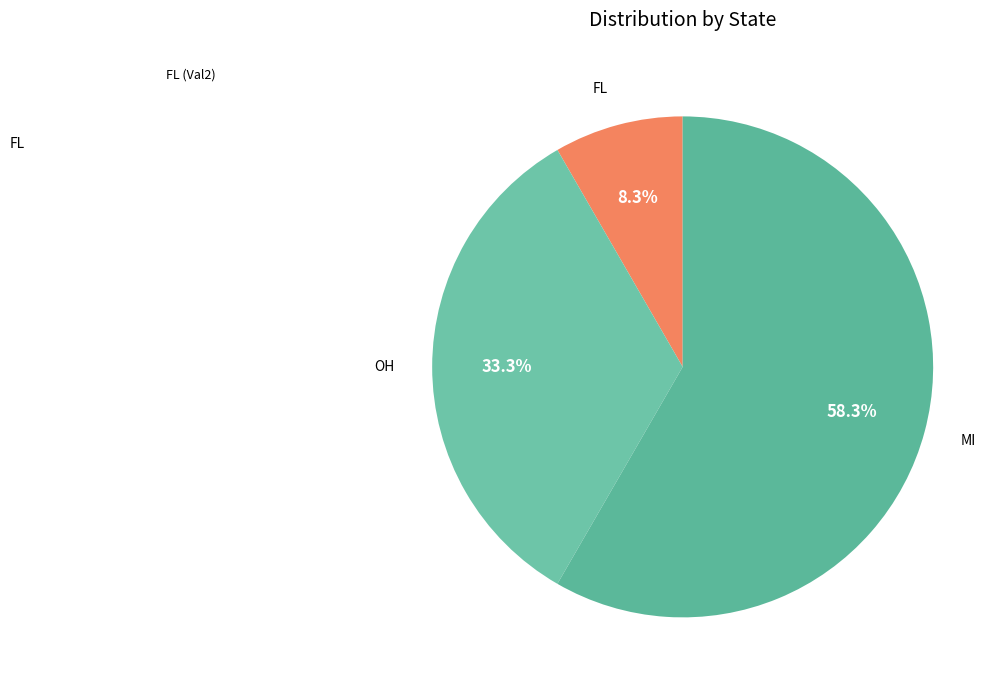

To the nearest percent, what is the difference between the largest and smallest slice percentages?

50%